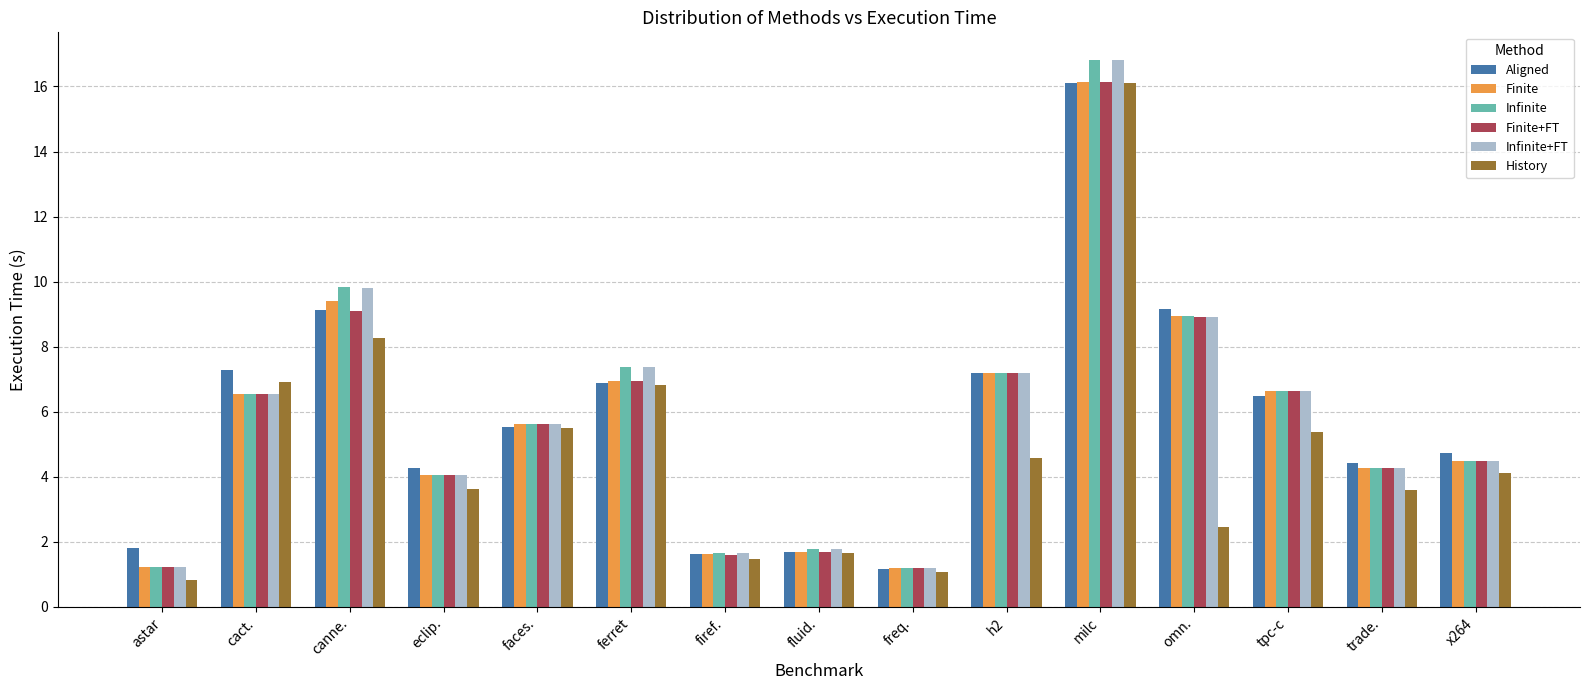

What is the average value of the Infinite series?

5.8